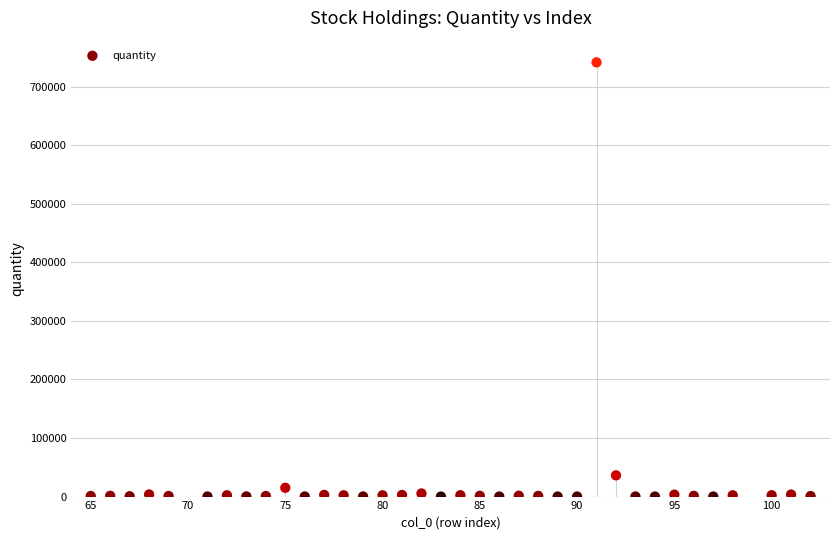

What Y value in the scatter plot is closest to 370759?

36272